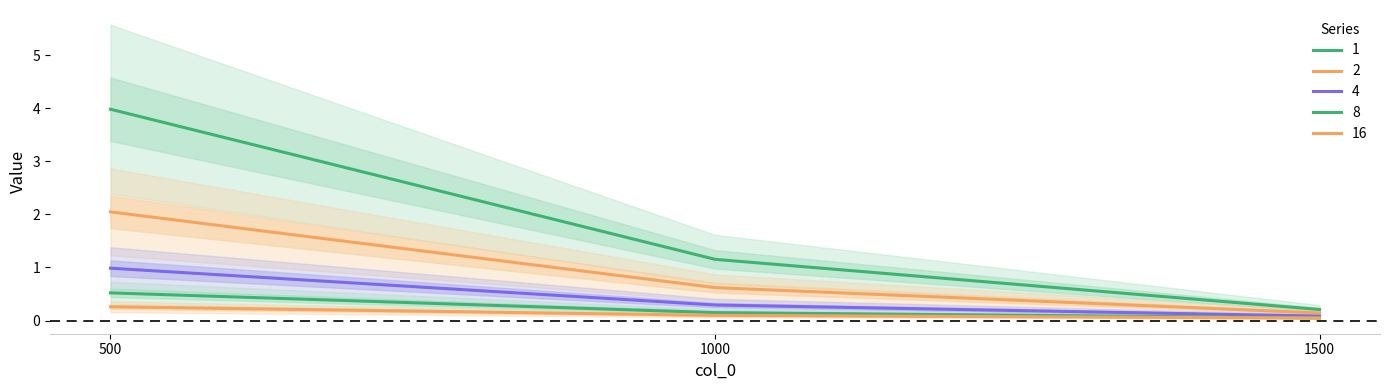

At 1500, list the series in order from smallest to largest.

16, 8, 4, 2, 1